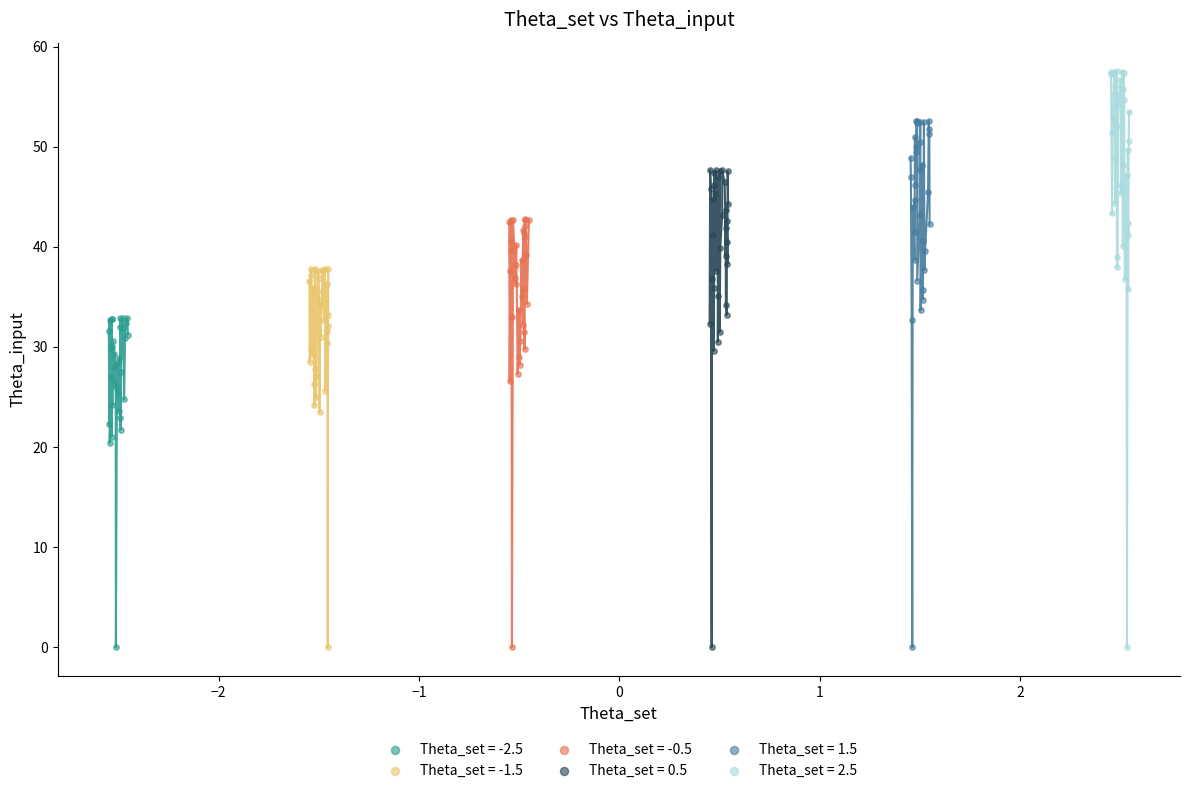

Which series contains the highest Y value?

Theta_set = 2.5